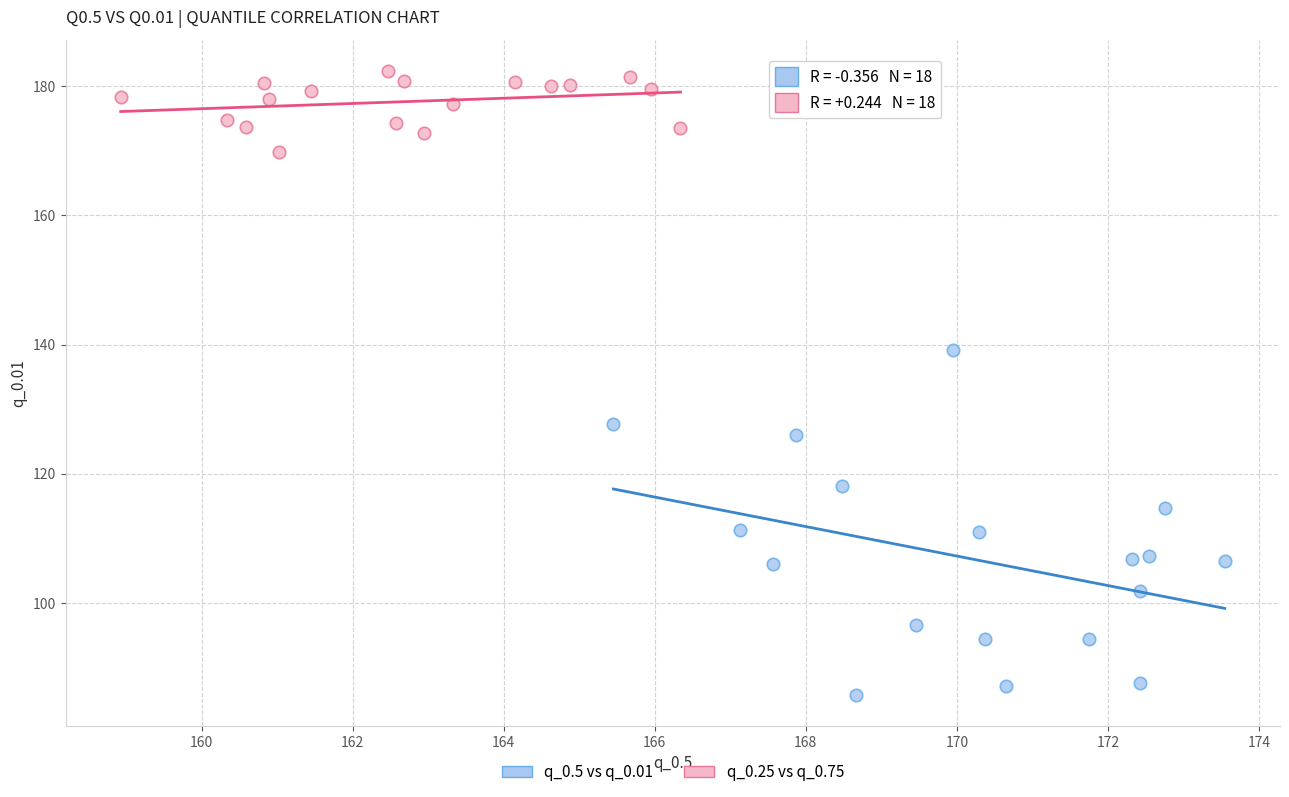

What are all the series names shown in the legend?

q_0.5 vs q_0.01, q_0.25 vs q_0.75